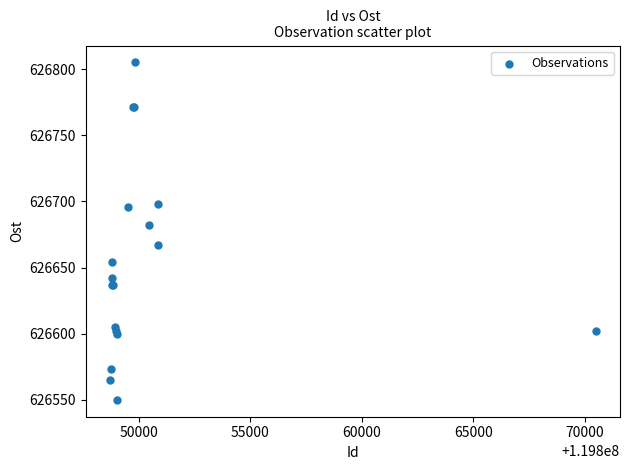

What Y value in the scatter plot is closest to 626677?

626682